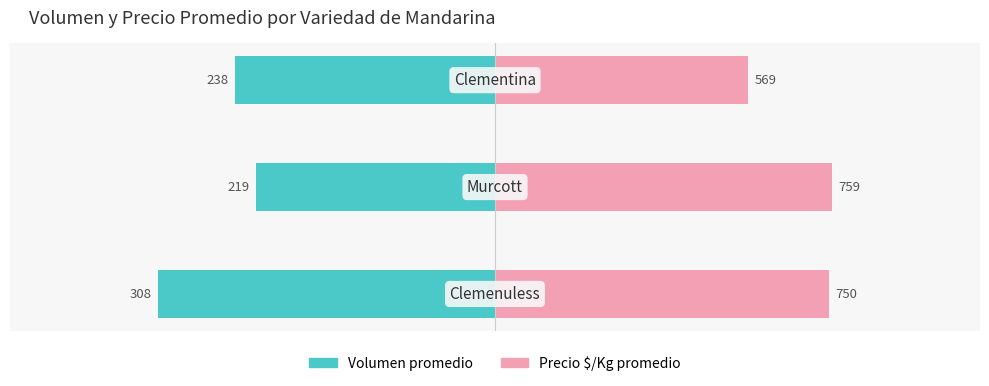

Is the value of Precio $/Kg promedio at 0 greater than the value of Volumen promedio at 0?

Yes